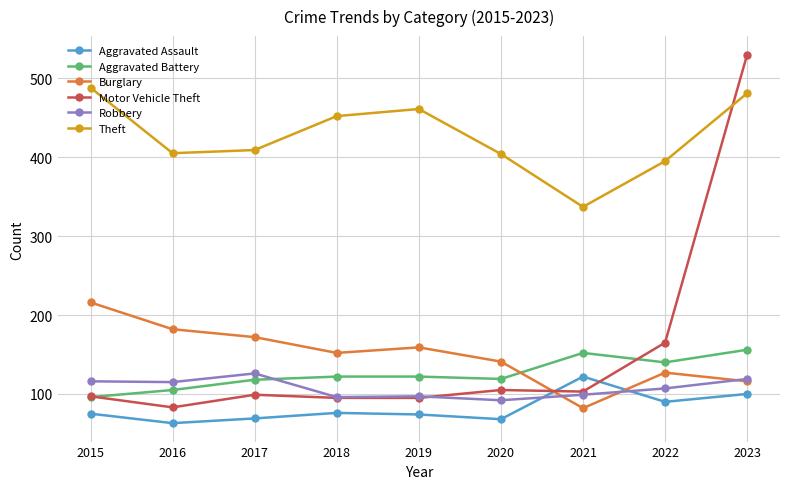

Where is Aggravated Assault nearest to the value 92?

2022